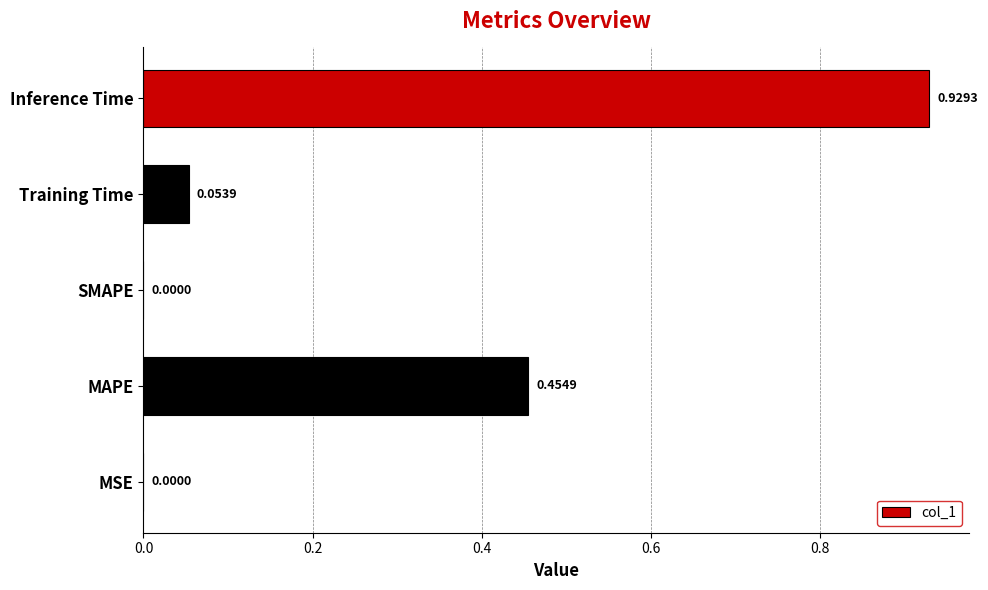

What is the sum of all values?

1.4